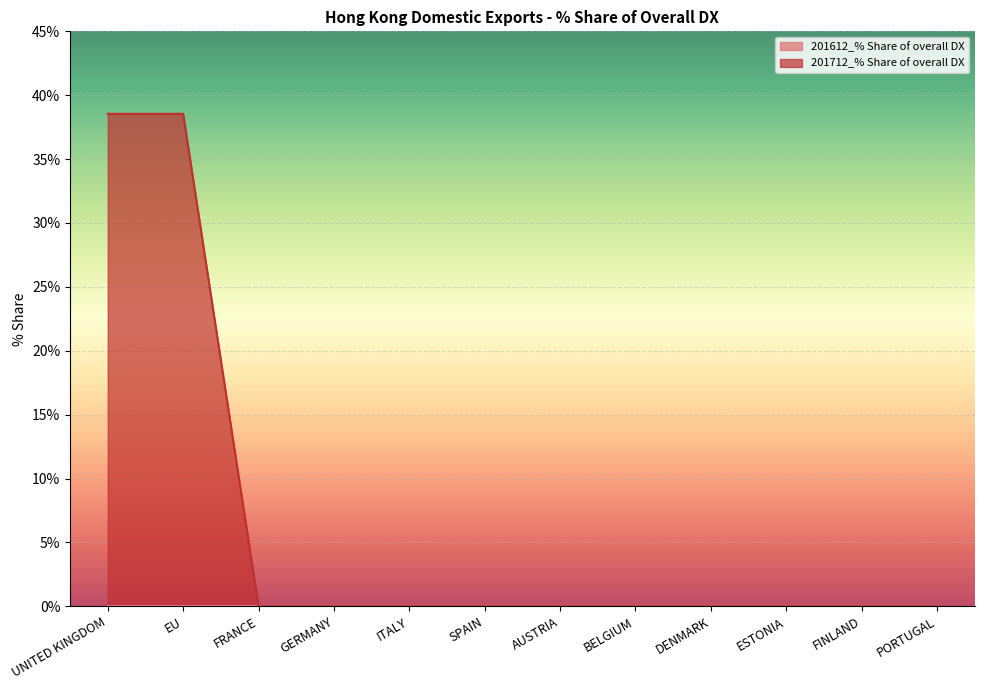

True or false: the data shows 13.0 at UNITED KINGDOM.

False